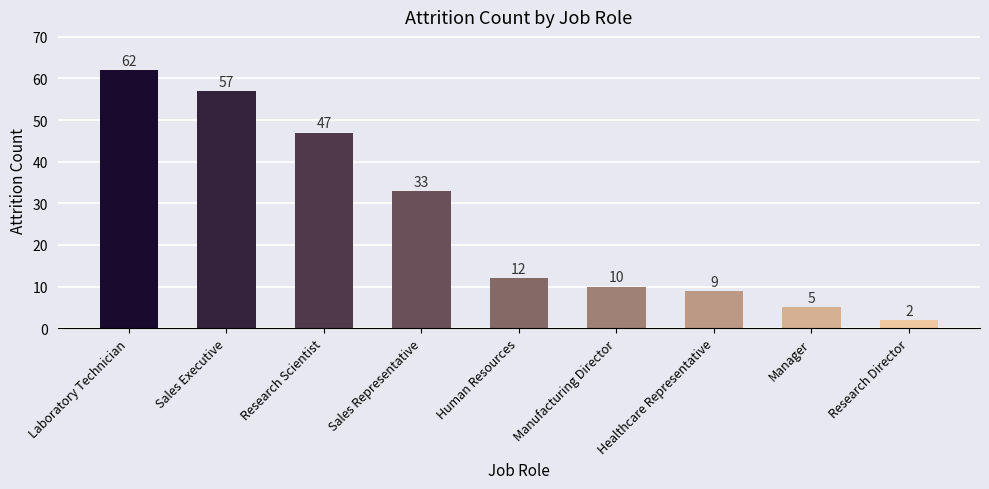

List the labels in order of value, smallest first.

Research Director, Manager, Healthcare Representative, Manufacturing Director, Human Resources, Sales Representative, Research Scientist, Sales Executive, Laboratory Technician